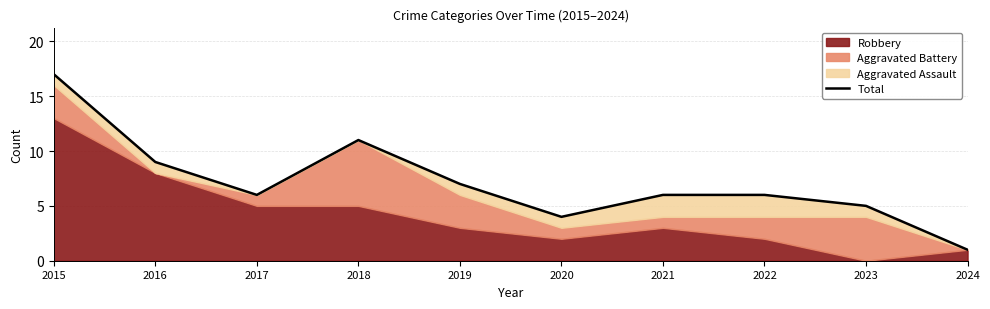

Count the number of categories in the chart.

10